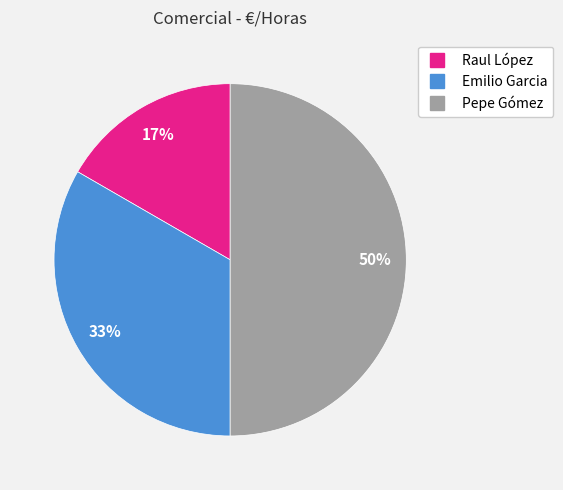

Rank the categories by value from highest to lowest.

Pepe Gómez, Emilio Garcia, Raul López